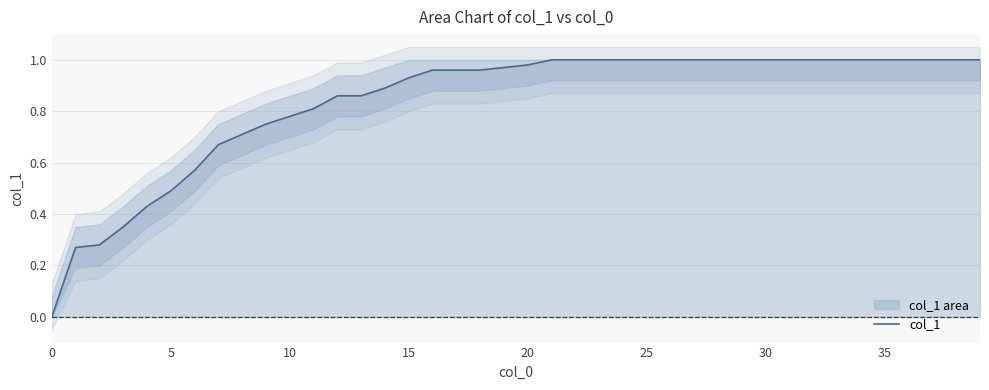

Does the chart display data point markers on the line(s)?

No